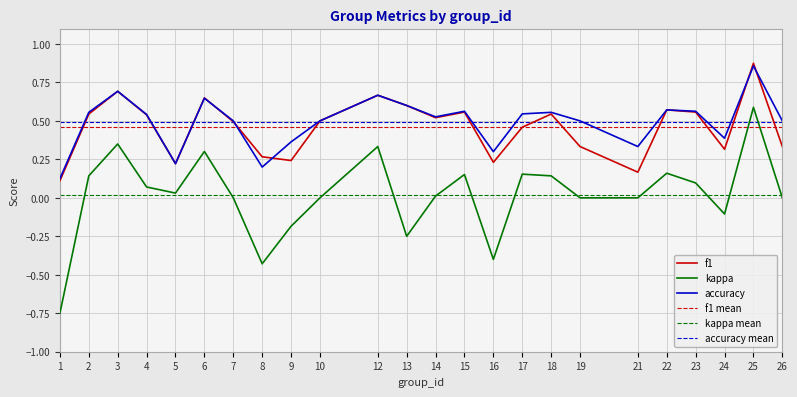

What is the sum of all accuracy values?

11.8